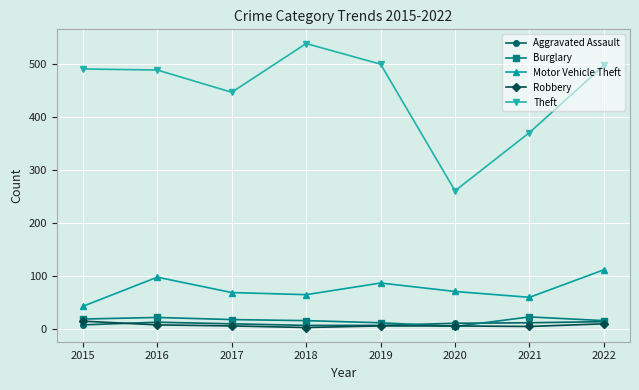

Is the value of Aggravated Assault at 2016 greater than the value of Motor Vehicle Theft at 2015?

No